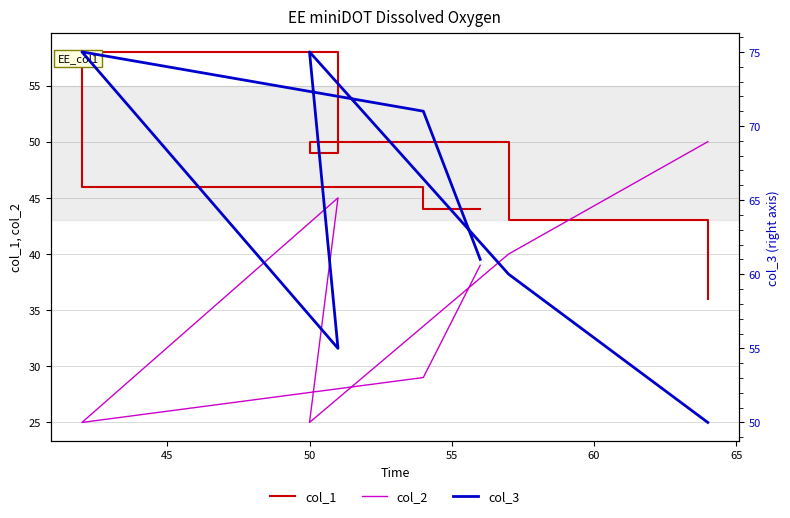

List the series in order of their peak value, lowest first.

col_2, col_1, col_3